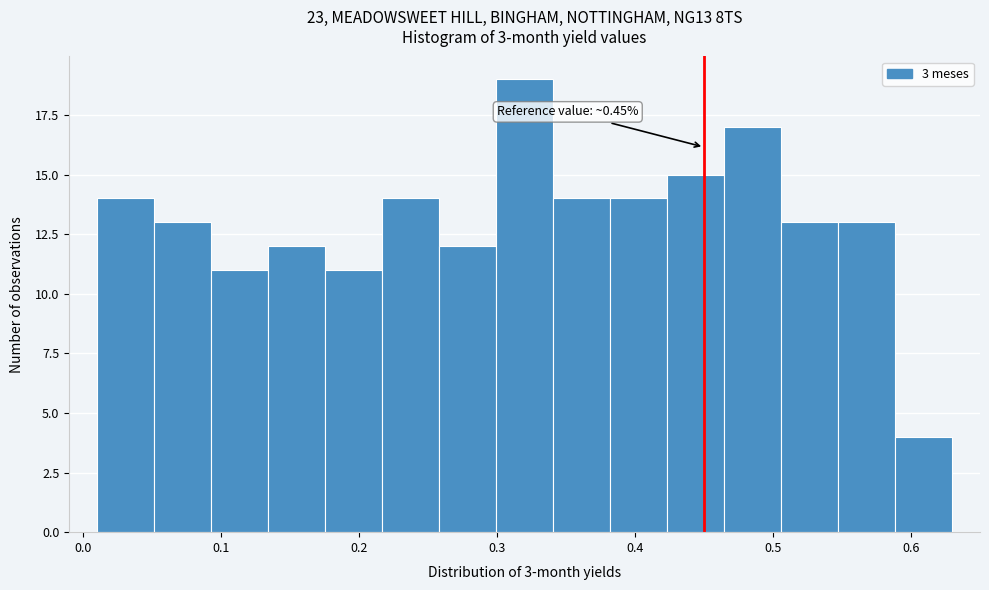

Which range on the x-axis has the tallest bar?

0.30 to 0.34